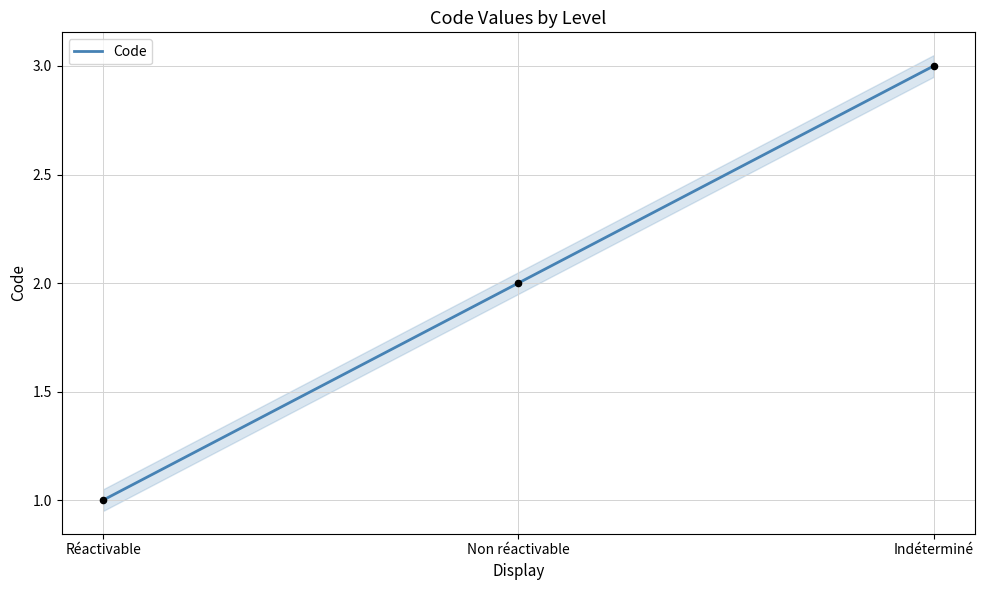

What is the change in value from Réactivable to Non réactivable?

+1